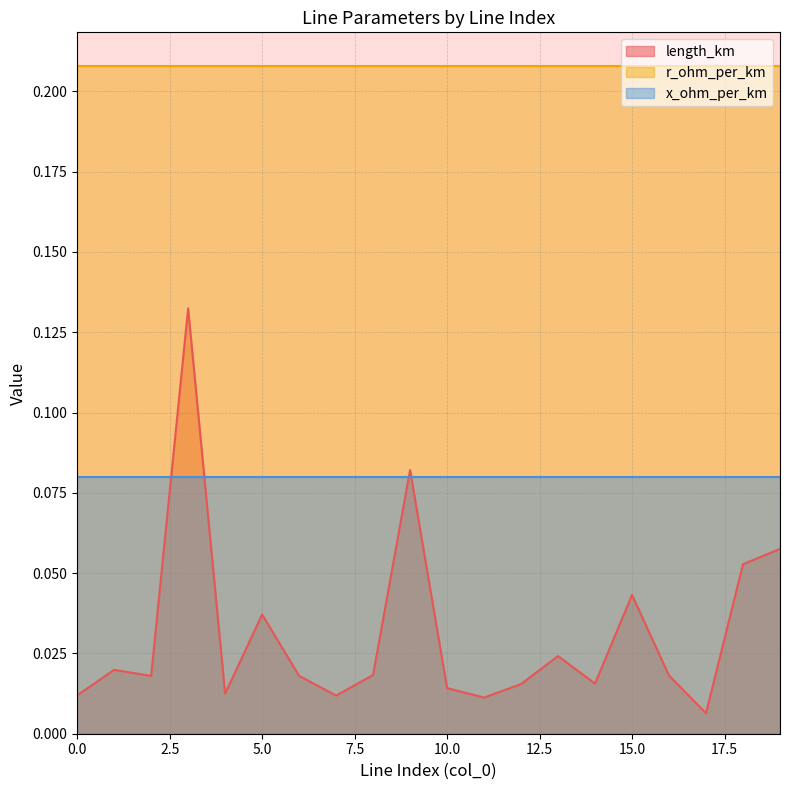

True or false: length_km and r_ohm_per_km cross at least once.

False